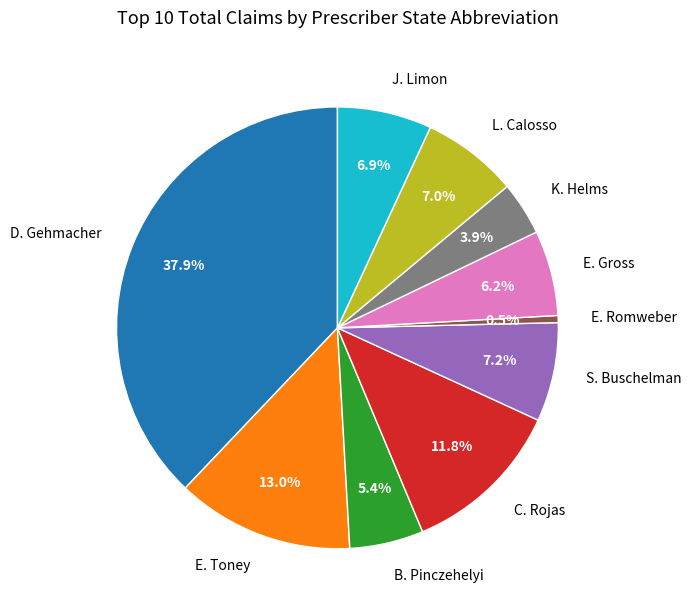

Combined, do K. Helms and E. Toney account for over 50%?

No